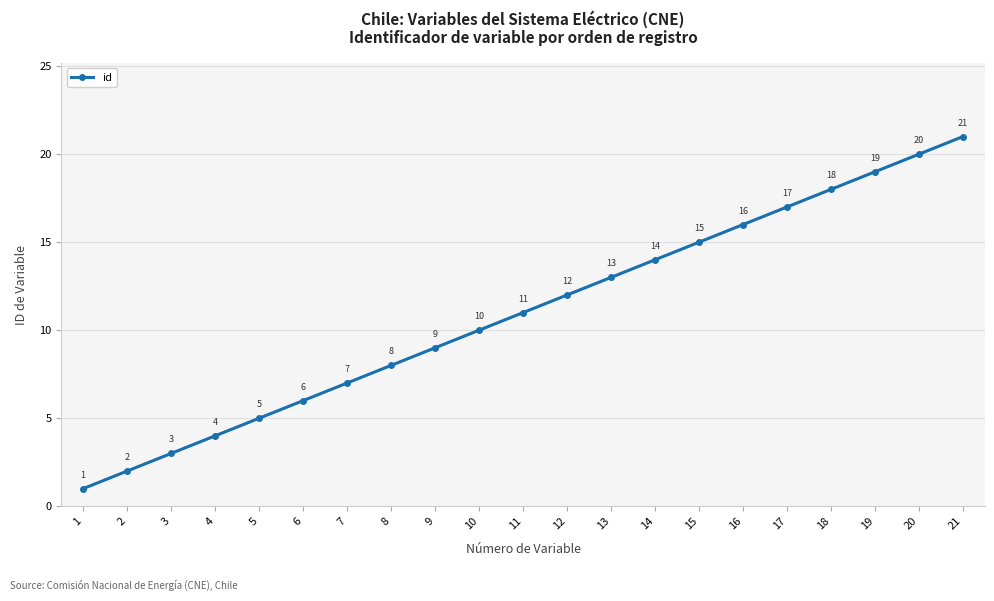

What is the greatest value displayed?

21